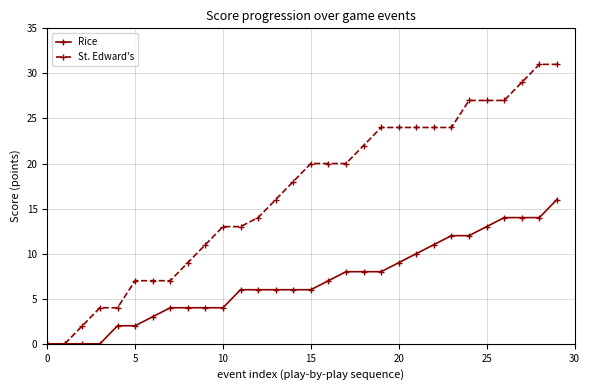

Which series has the largest total across all categories?

St. Edward's